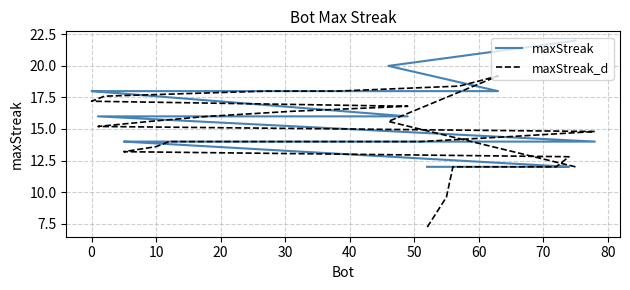

Is it true that maxStreak_d equals 3.7 at 34?

False